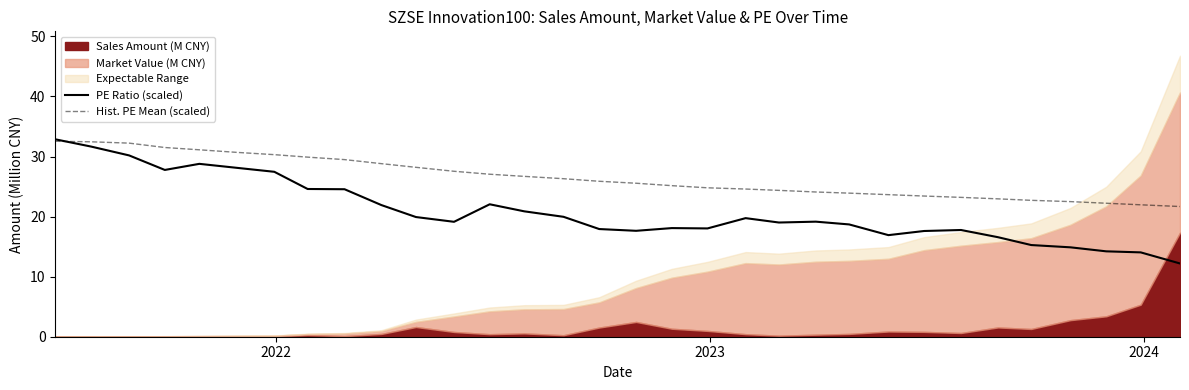

What is the highest value of the Hist. PE Mean (scaled) series?

32.5